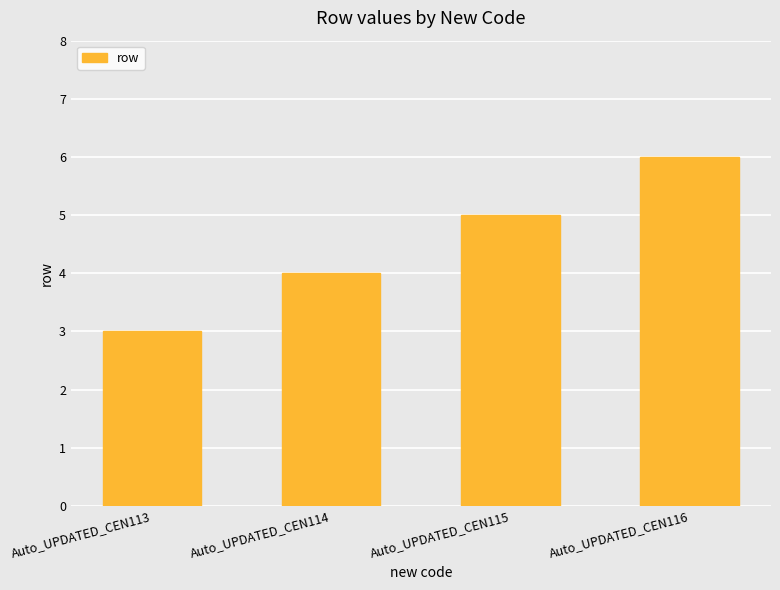

What is the difference between the values at Auto_UPDATED_CEN116 and Auto_UPDATED_CEN115?

1